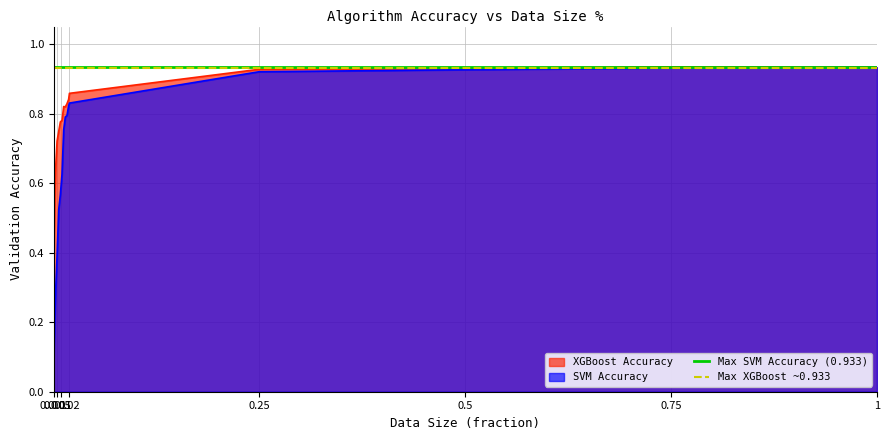

What is the approximate value of Max XGBoost ~0.933 at 1?

0.9